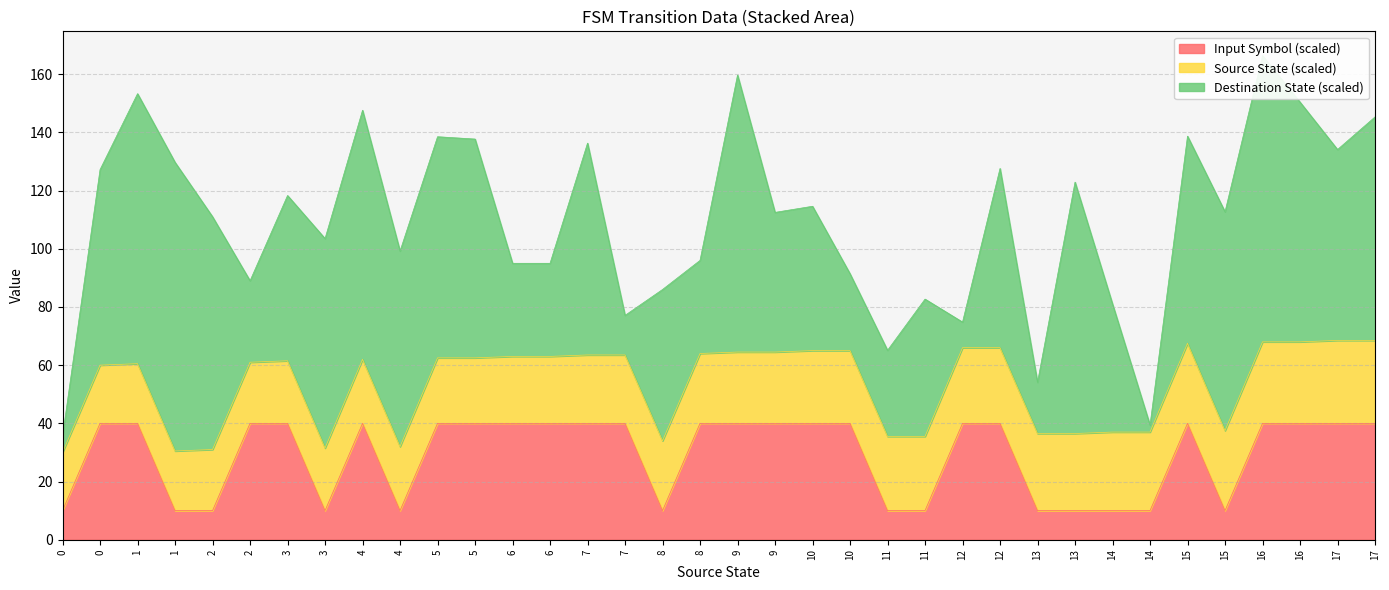

How many lines are shown in the chart?

3